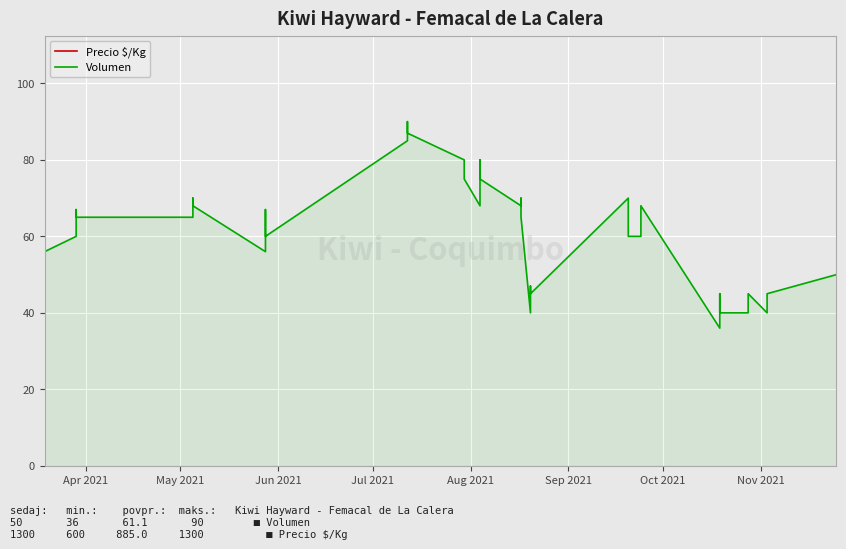

How many distinct data groups are displayed?

2